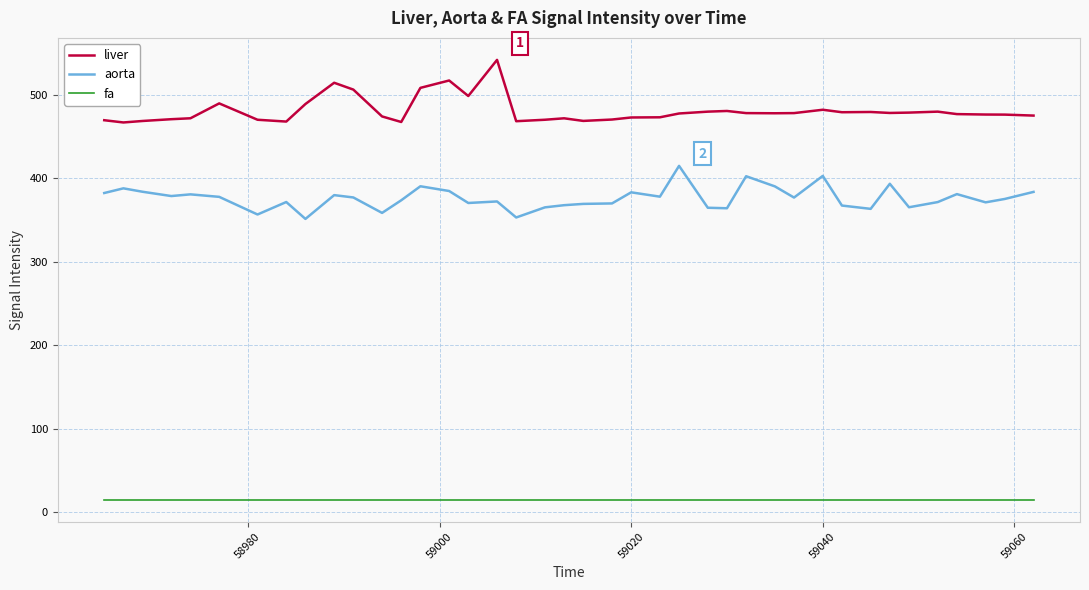

Rank the series by their average value, from lowest to highest.

fa, aorta, liver